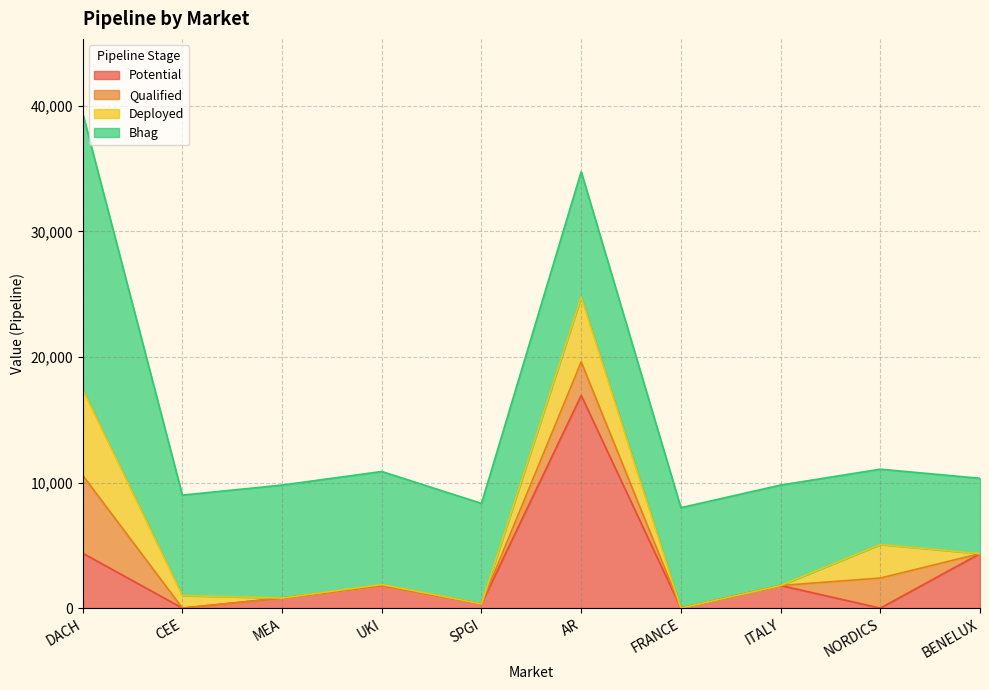

What is the greatest value displayed?

22000